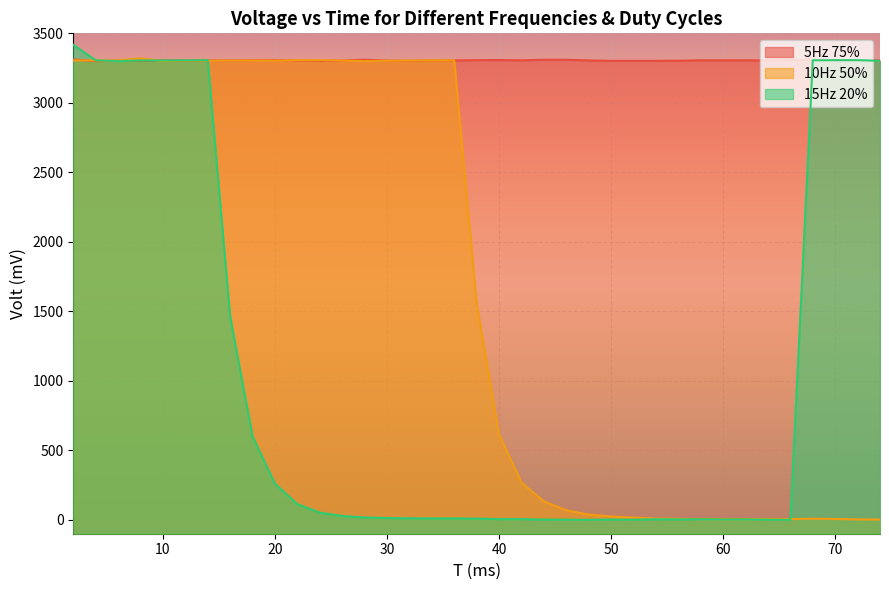

How many intersections are there between 10Hz 50% and 5Hz 75%?

5